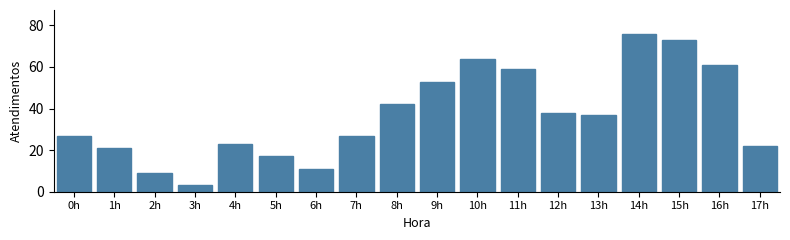

Reading left to right, list all the values displayed in this chart.

27	21	9	3	23	17	11	27	42	53	64	59	38	37	76	73	61	22